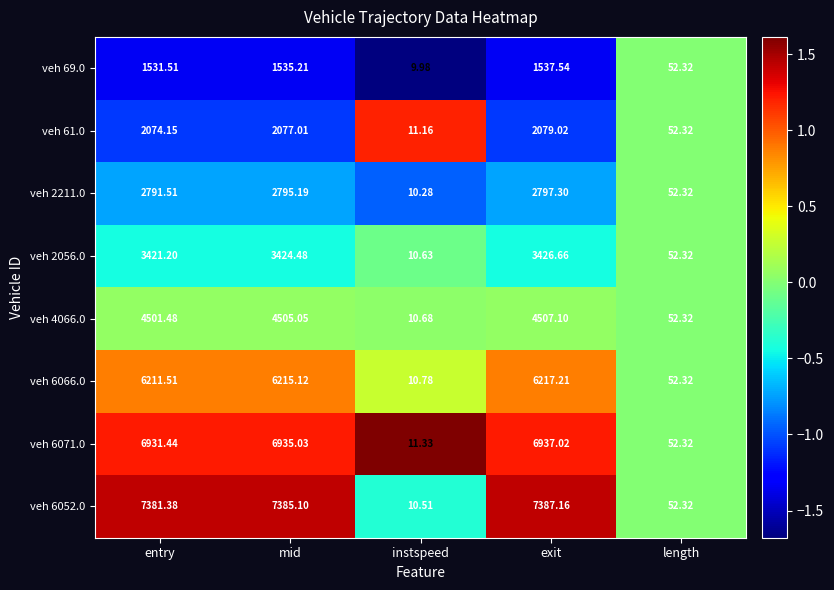

Between mid and length, which series saw the biggest shift?

veh 6052.0